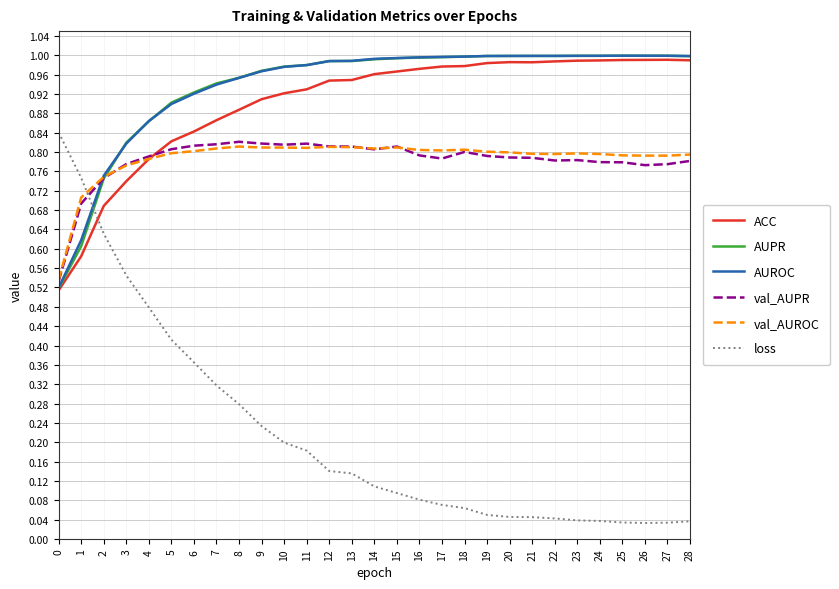

Which series has the widest spread of values?

loss